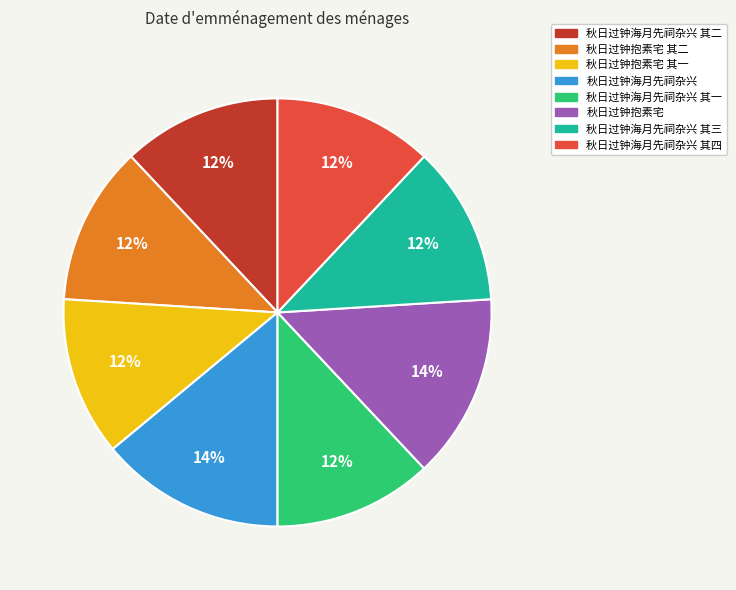

To the nearest percent, what is the combined percentage of 秋日过钟抱素宅 and 秋日过钟海月先祠杂兴 其三?

26%